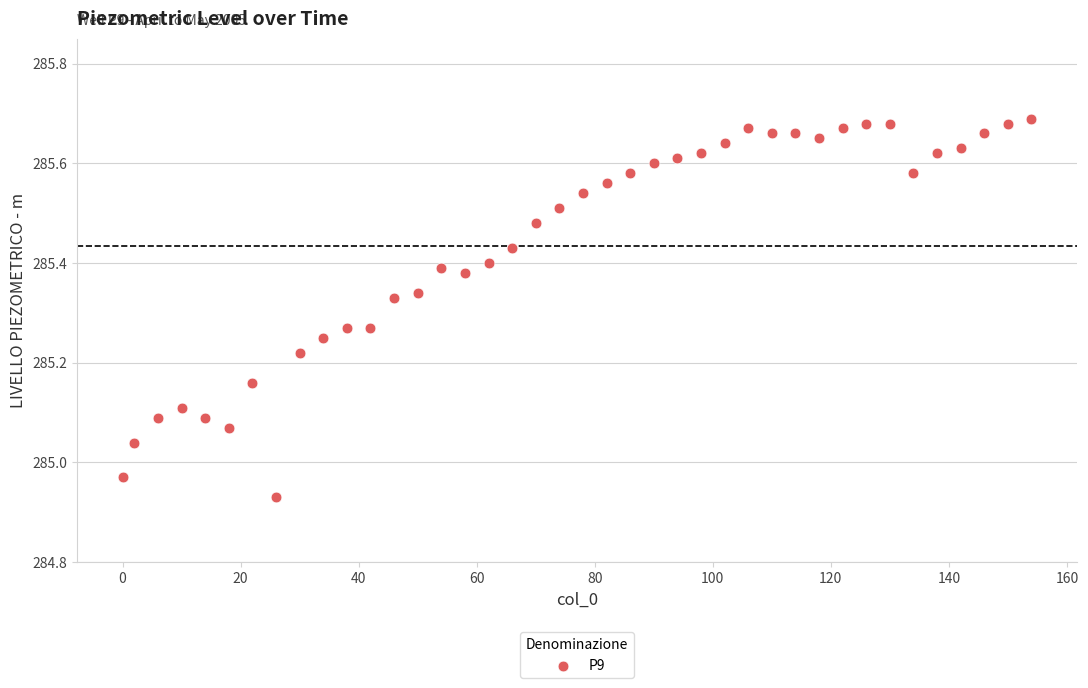

What is the range of X values (max minus min)?

154.0